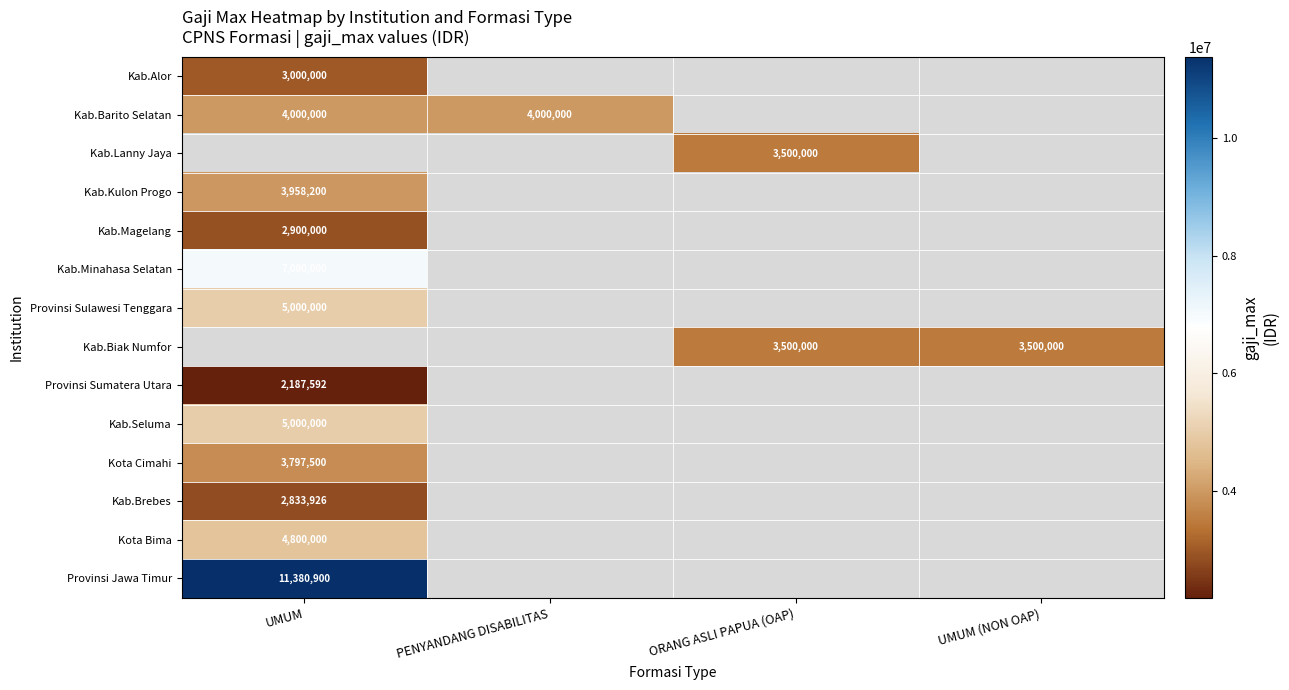

The value of Kab.Magelang at UMUM is 757081. True or false?

False